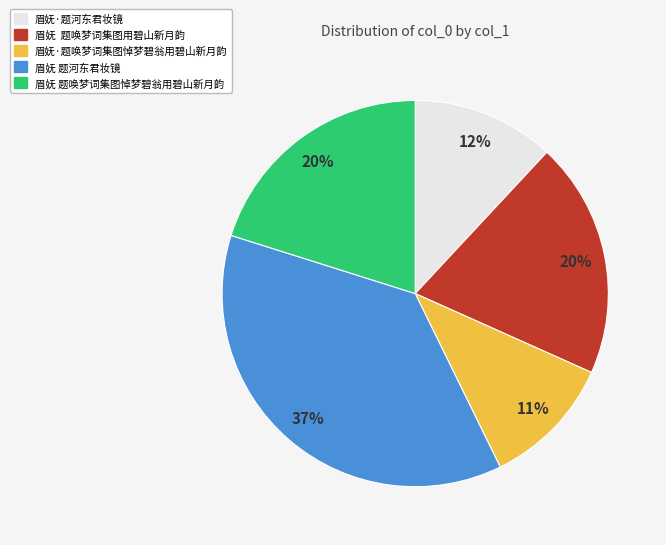

Which slice is the largest?

眉妩 题河东君妆镜